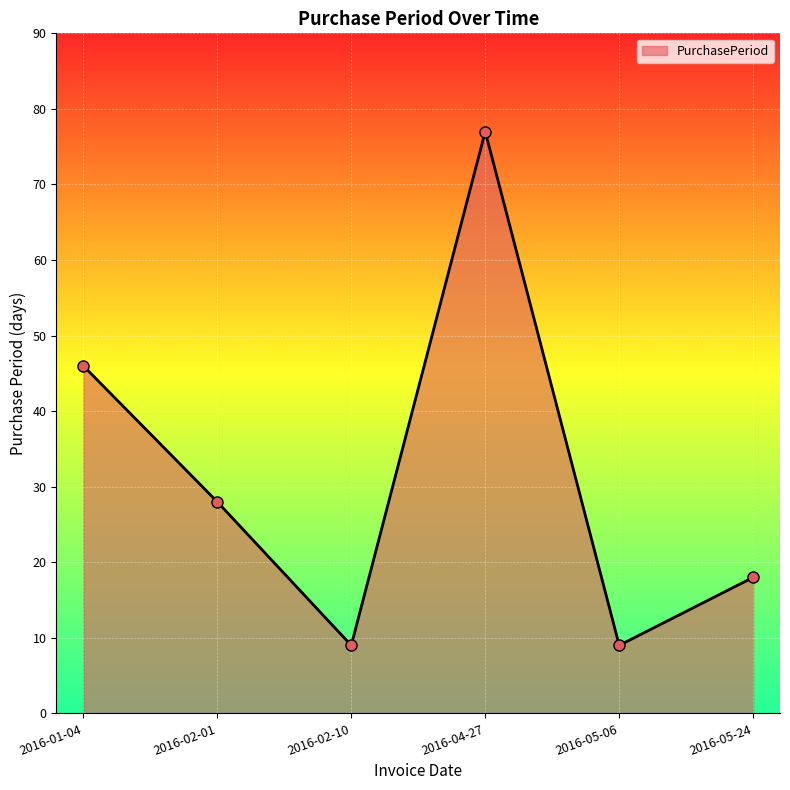

What is the value of the 6th point from the left?

18